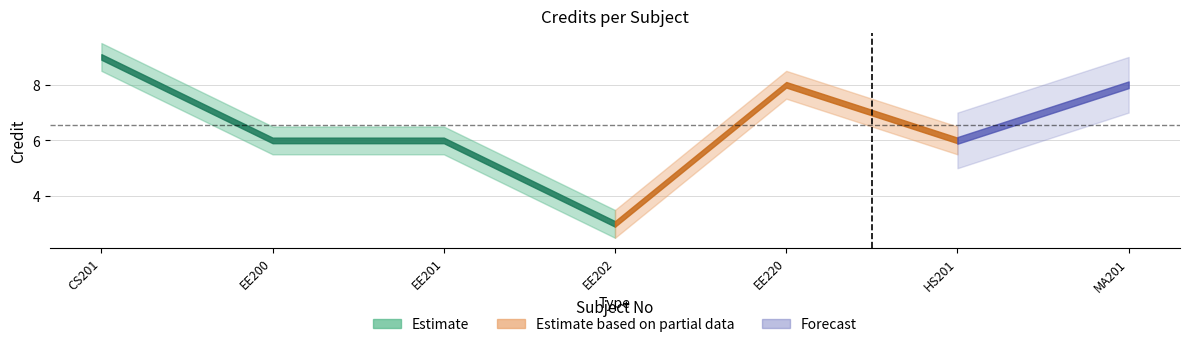

Is the value of Credit at HS201 greater than the value of Credit_upper at EE220?

No